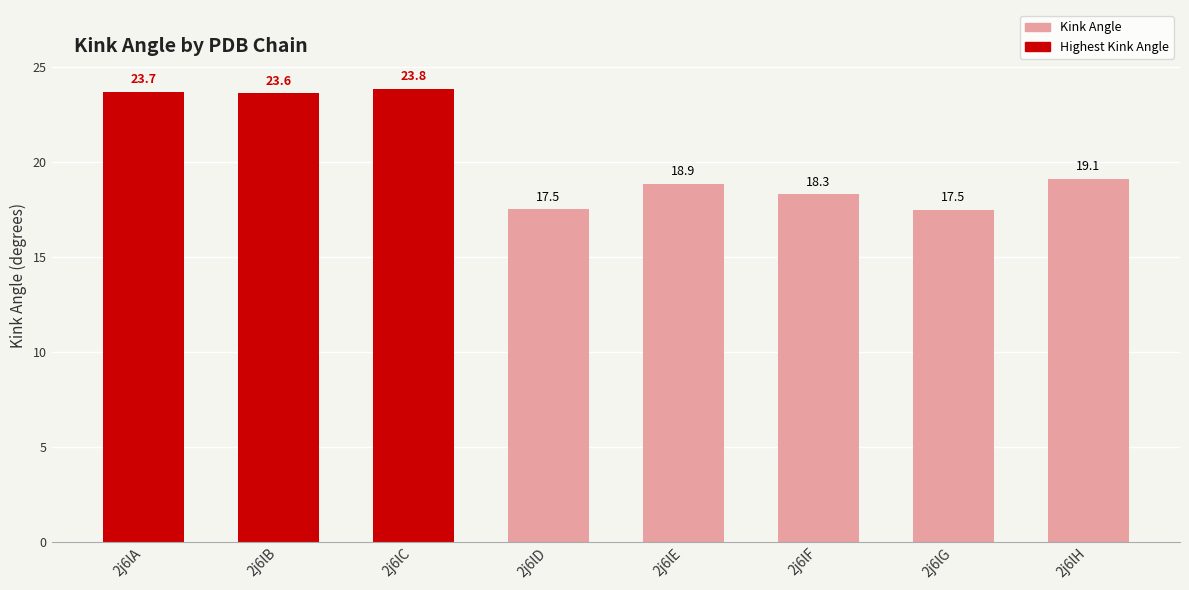

What is the difference between the second highest and second lowest values?

6.2